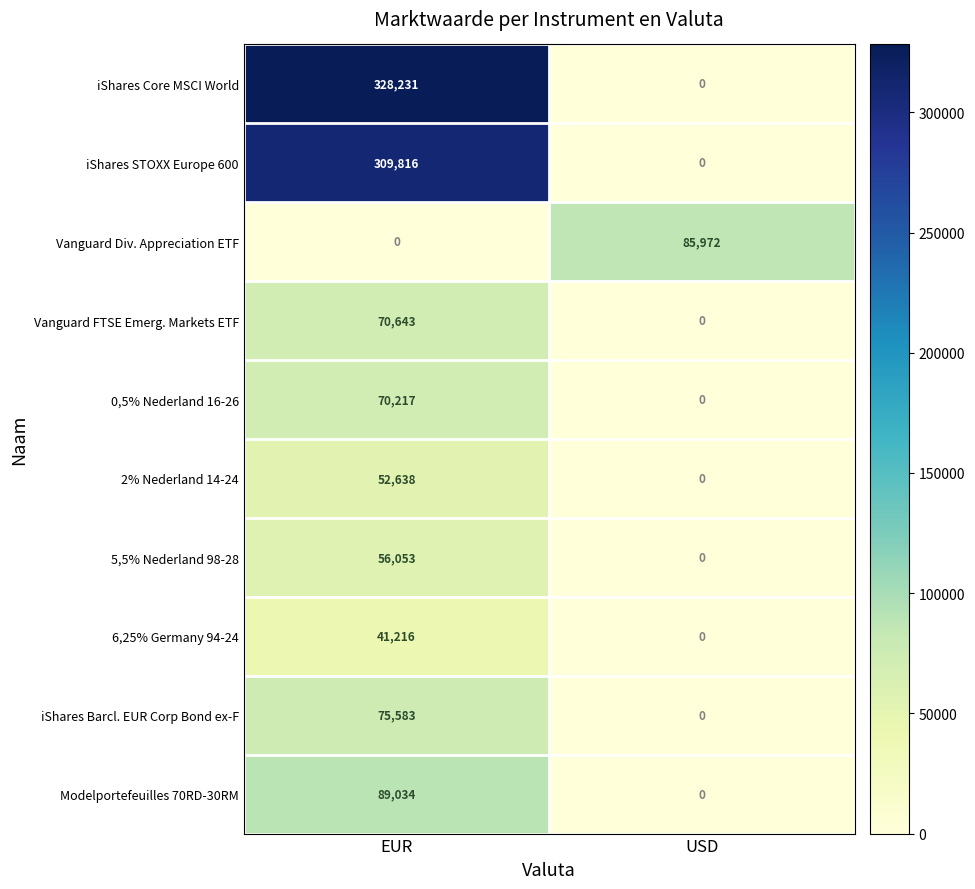

Which series has the largest range (max minus min)?

iShares Core MSCI World